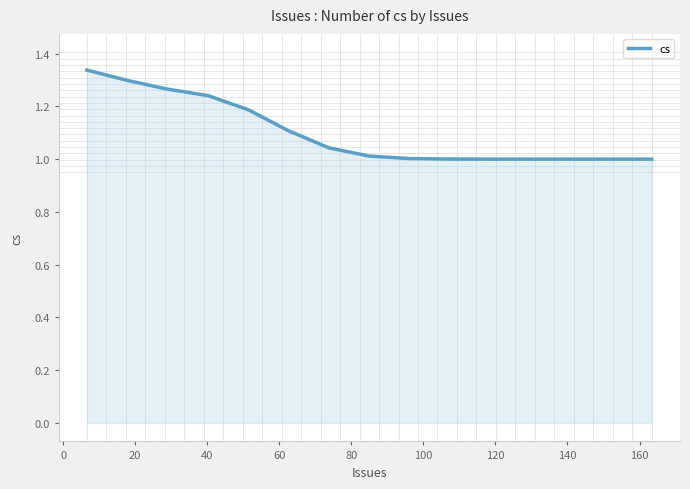

What is the difference between the maximum and minimum values?

0.3